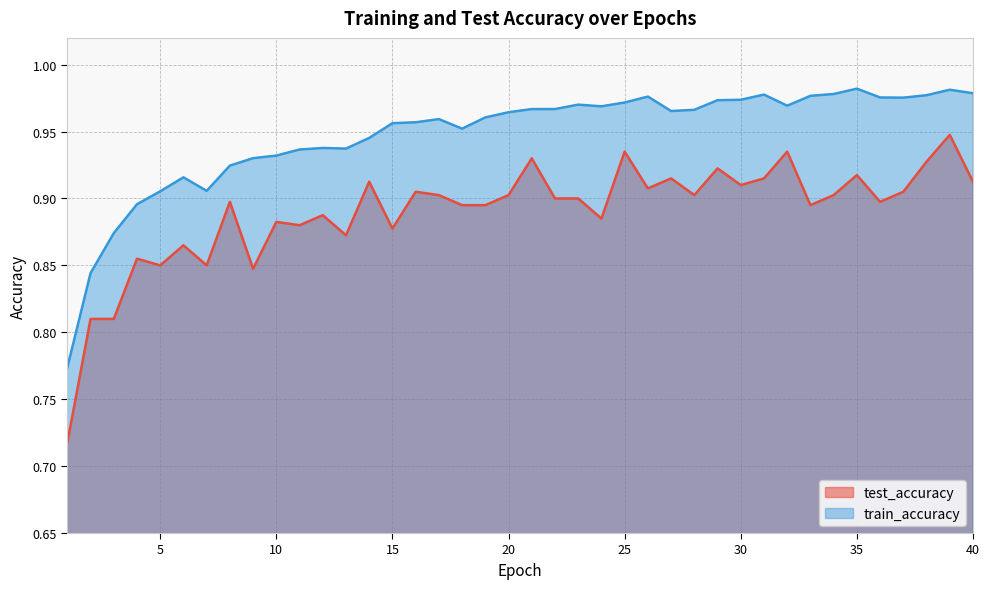

True or false: test_accuracy and train_accuracy intersect in this chart.

False